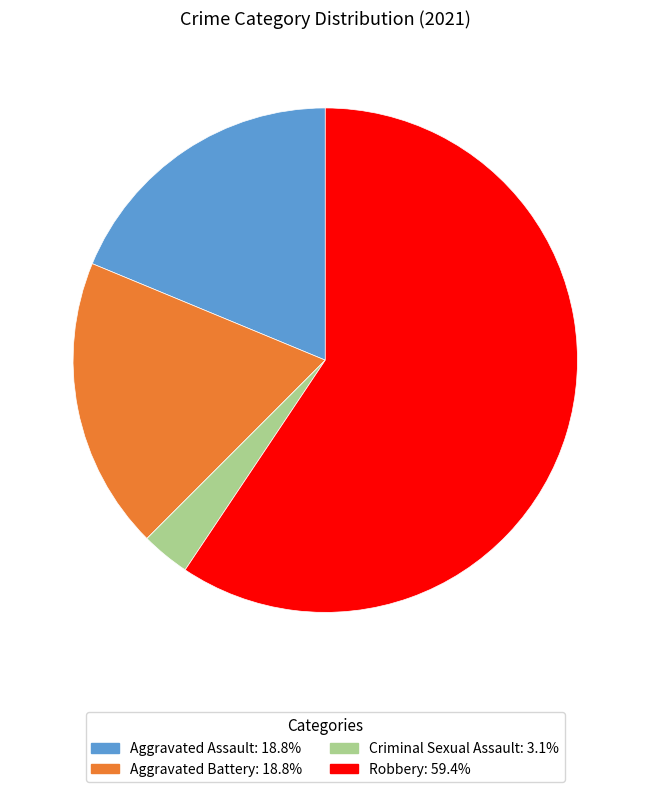

Is Aggravated Assault the majority of the pie?

No